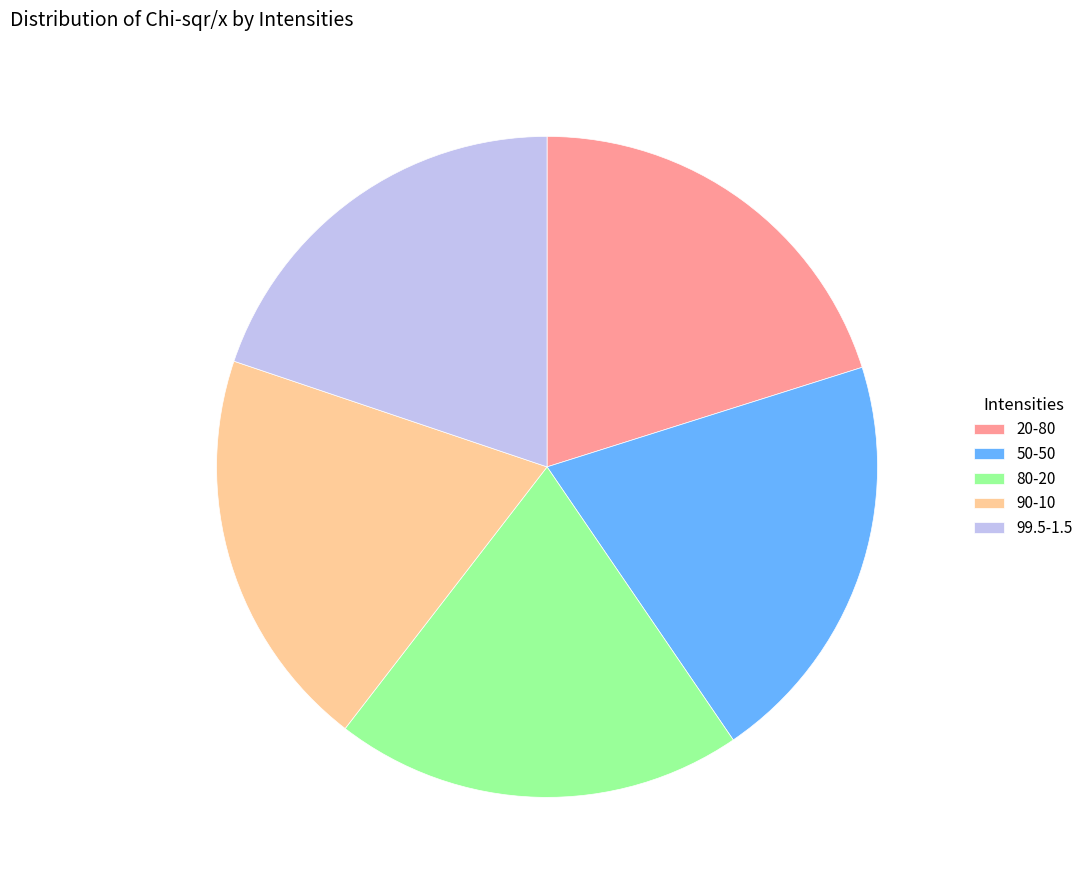

The 80-20 slice represents 11% of the pie. True or false?

False